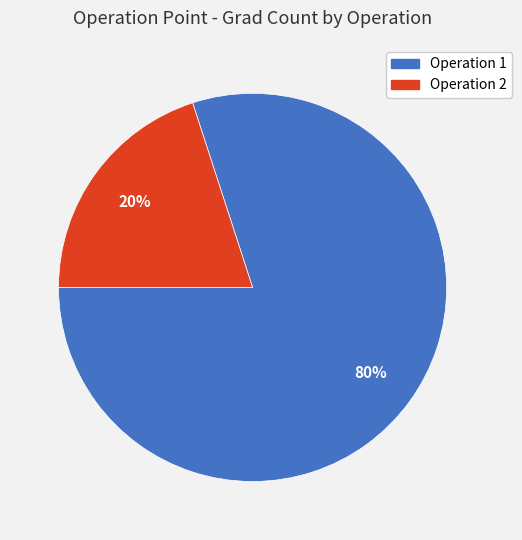

Does Operation 1 account for over 50% of the chart?

Yes